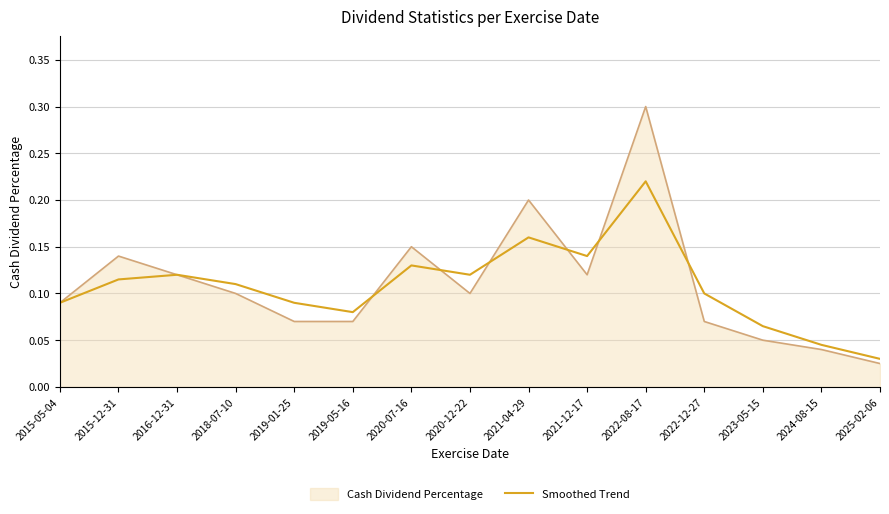

Which has a higher value, 2019-05-16 or 2015-05-04?

2015-05-04